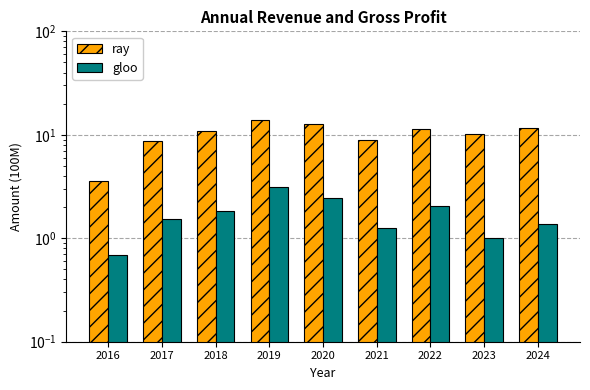

Reading right to left, what are all the values shown in this chart?

ray: 2024=11.6	2023=10.1	2022=11.5	2021=8.9	2020=12.6	2019=13.9	2018=10.8	2017=8.8	2016=3.6
gloo: 2024=1.4	2023=1.0	2022=2.0	2021=1.2	2020=2.4	2019=3.1	2018=1.9	2017=1.5	2016=0.7